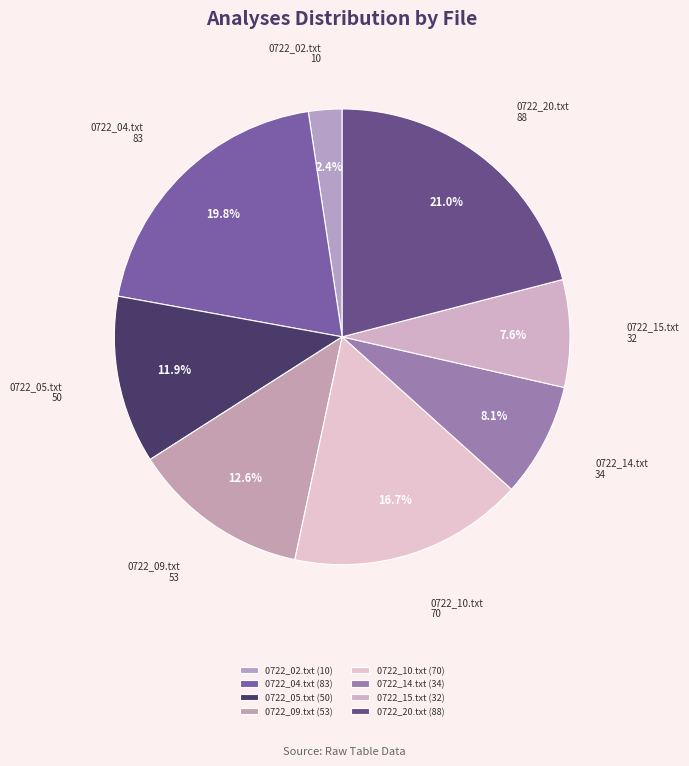

Is it true that 0722_10.txt is 17% of the pie?

True